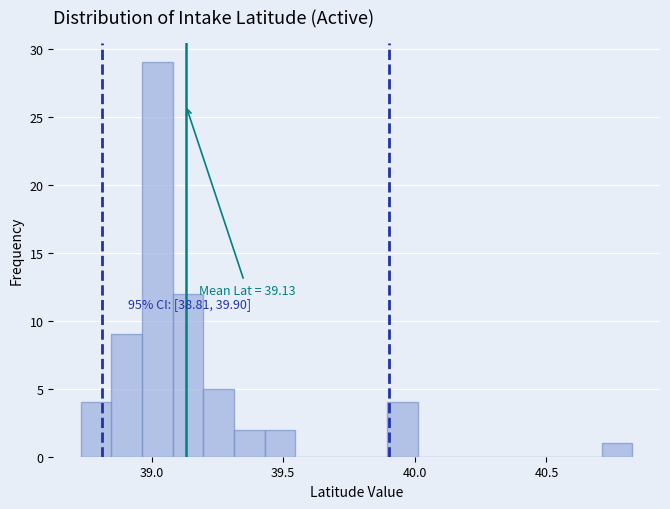

Around what value on the x-axis is the tallest bar? Give the approximate position of its centre, as read against the axis.

39.00